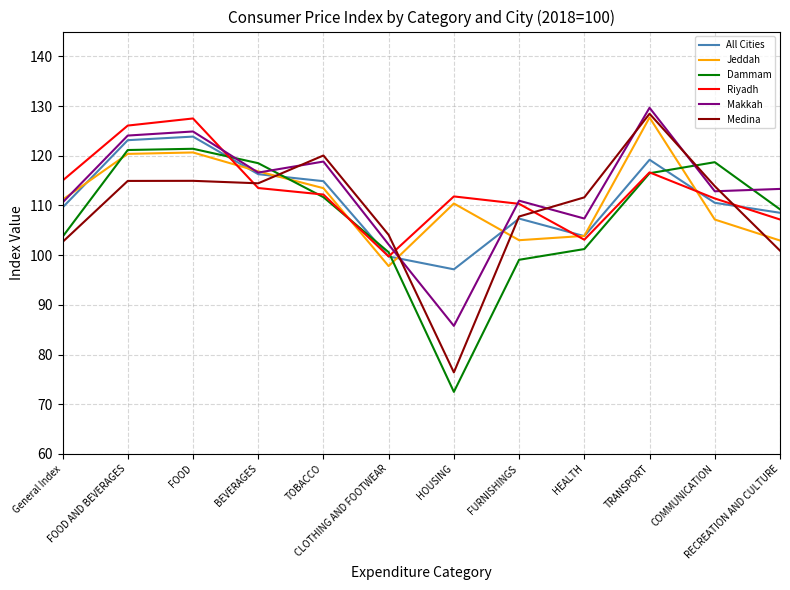

What are all the series names shown in the legend?

All Cities, Jeddah, Dammam, Riyadh, Makkah, Medina